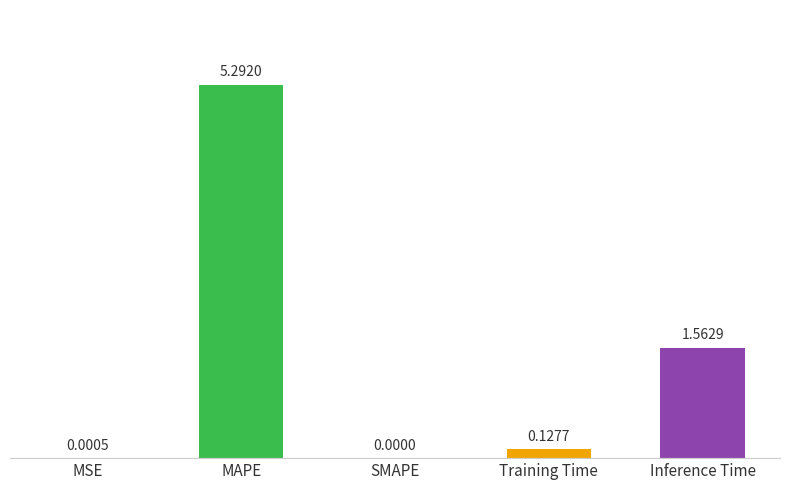

Where is the data nearest to the value 2?

Inference Time